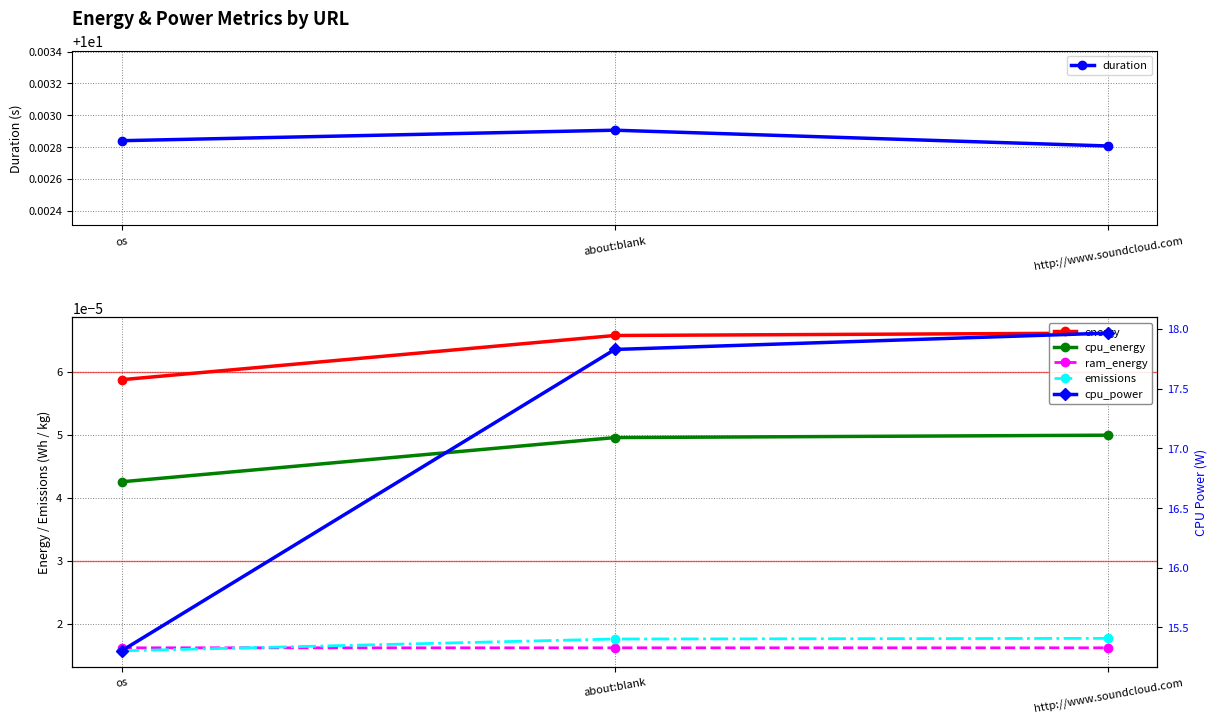

Reading left to right, extract all data points from this chart.

duration: 10.0	10.0	10.0
energy: 0.0	0.0	0.0
cpu_energy: 0.0	0.0	0.0
ram_energy: 0.0	0.0	0.0
emissions: 0.0	0.0	0.0
cpu_power: 15.3	17.8	18.0